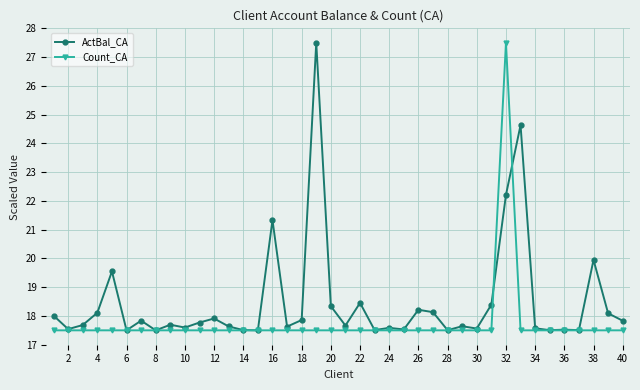

List the series in order of their overall mean, lowest first.

Count_CA, ActBal_CA